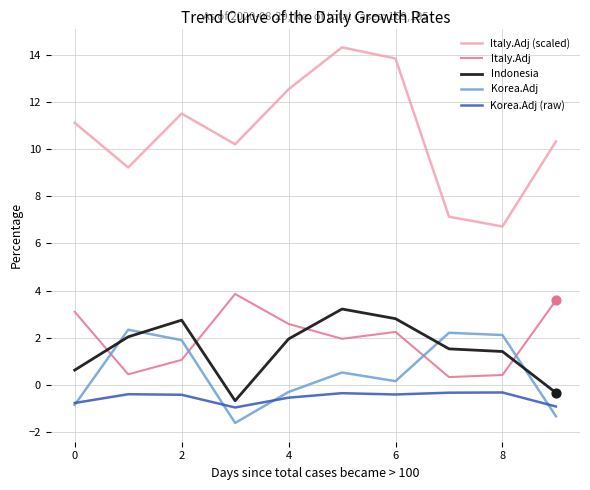

Which series has the largest range (max minus min)?

Italy.Adj (scaled)